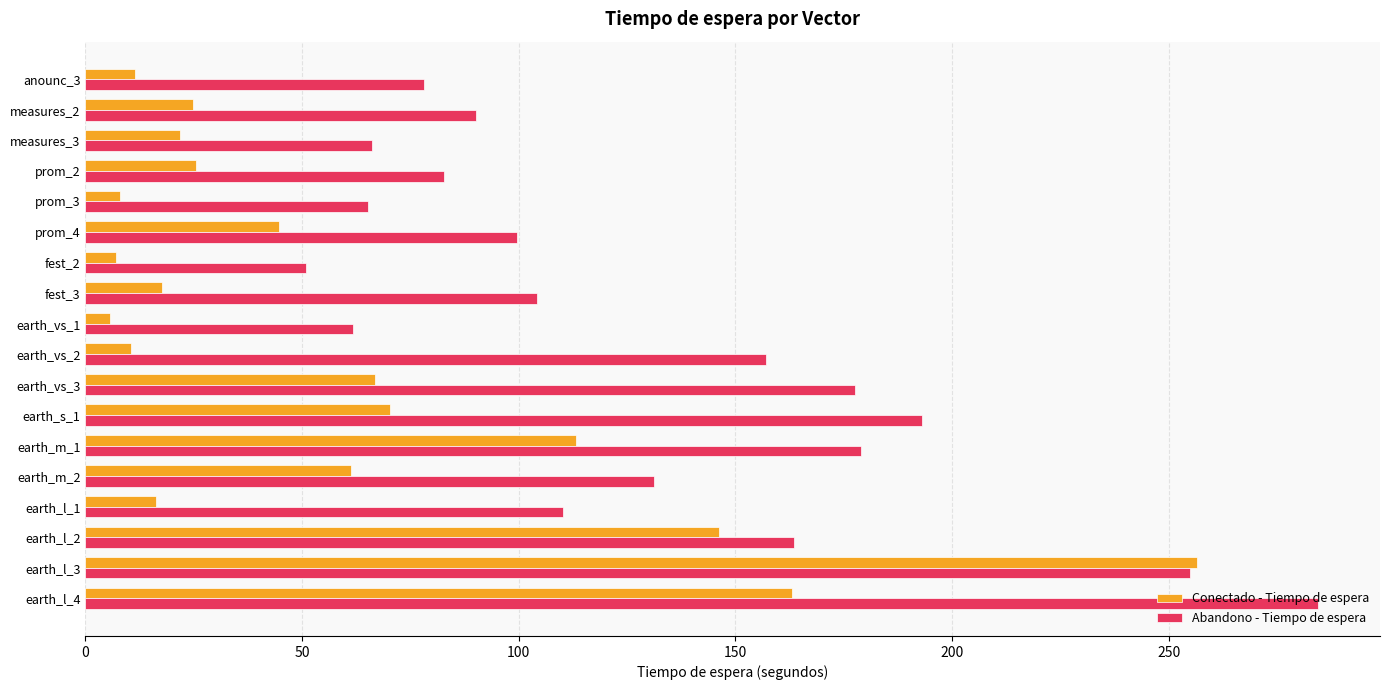

The value of Abandono - Tiempo de espera at prom_3 is 65.4. True or false?

True